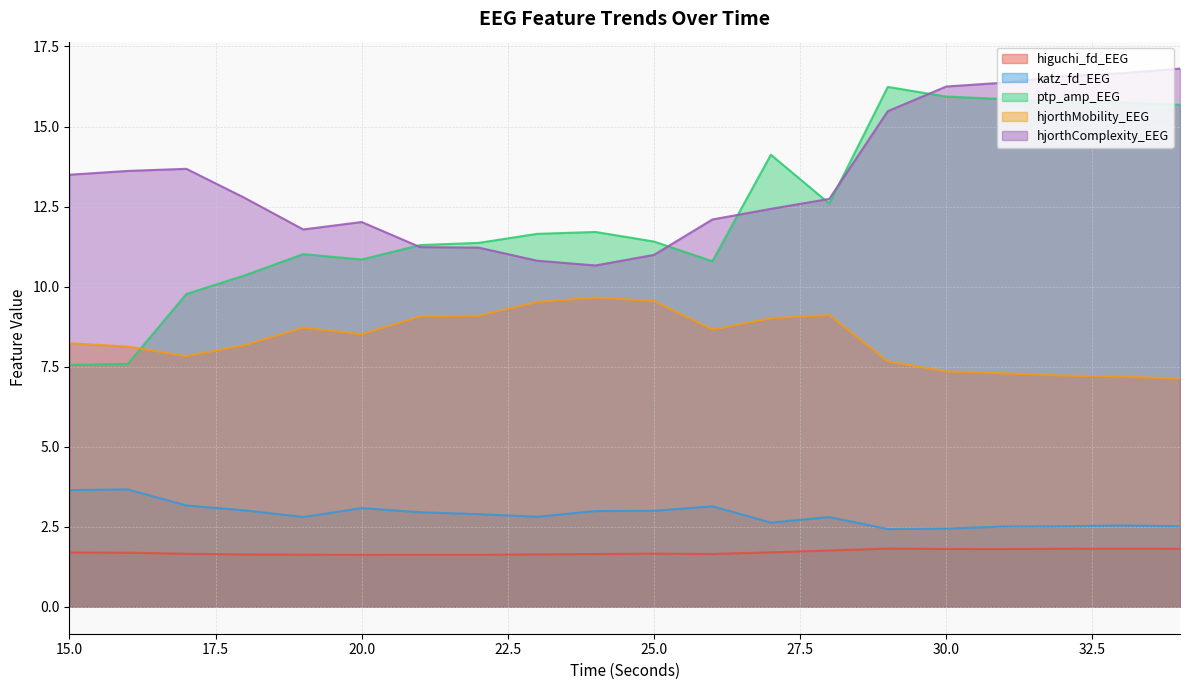

Reading right to left, extract all data points from this chart.

higuchi_fd_EEG: 34=1.8	33=1.8	32=1.8	31=1.8	30=1.8	29=1.8	28=1.8	27=1.7	26=1.6	25=1.7	24=1.6	23=1.6	22=1.6	21=1.6	20=1.6	19=1.6	18=1.6	17=1.7	16=1.7	15=1.7
katz_fd_EEG: 34=2.5	33=2.5	32=2.5	31=2.5	30=2.4	29=2.4	28=2.8	27=2.6	26=3.1	25=3.0	24=3.0	23=2.8	22=2.9	21=3.0	20=3.1	19=2.8	18=3.0	17=3.2	16=3.7	15=3.6
ptp_amp_EEG: 34=15.7	33=15.8	32=15.8	31=15.9	30=15.9	29=16.2	28=12.6	27=14.1	26=10.8	25=11.4	24=11.7	23=11.6	22=11.4	21=11.3	20=10.8	19=11.0	18=10.4	17=9.8	16=7.6	15=7.6
hjorthMobility_EEG: 34=7.1	33=7.2	32=7.2	31=7.3	30=7.4	29=7.7	28=9.1	27=9.0	26=8.7	25=9.6	24=9.7	23=9.5	22=9.1	21=9.1	20=8.5	19=8.7	18=8.2	17=7.8	16=8.1	15=8.2
hjorthComplexity_EEG: 34=16.8	33=16.7	32=16.6	31=16.4	30=16.2	29=15.5	28=12.7	27=12.4	26=12.1	25=11.0	24=10.7	23=10.8	22=11.2	21=11.2	20=12.0	19=11.8	18=12.8	17=13.7	16=13.6	15=13.5